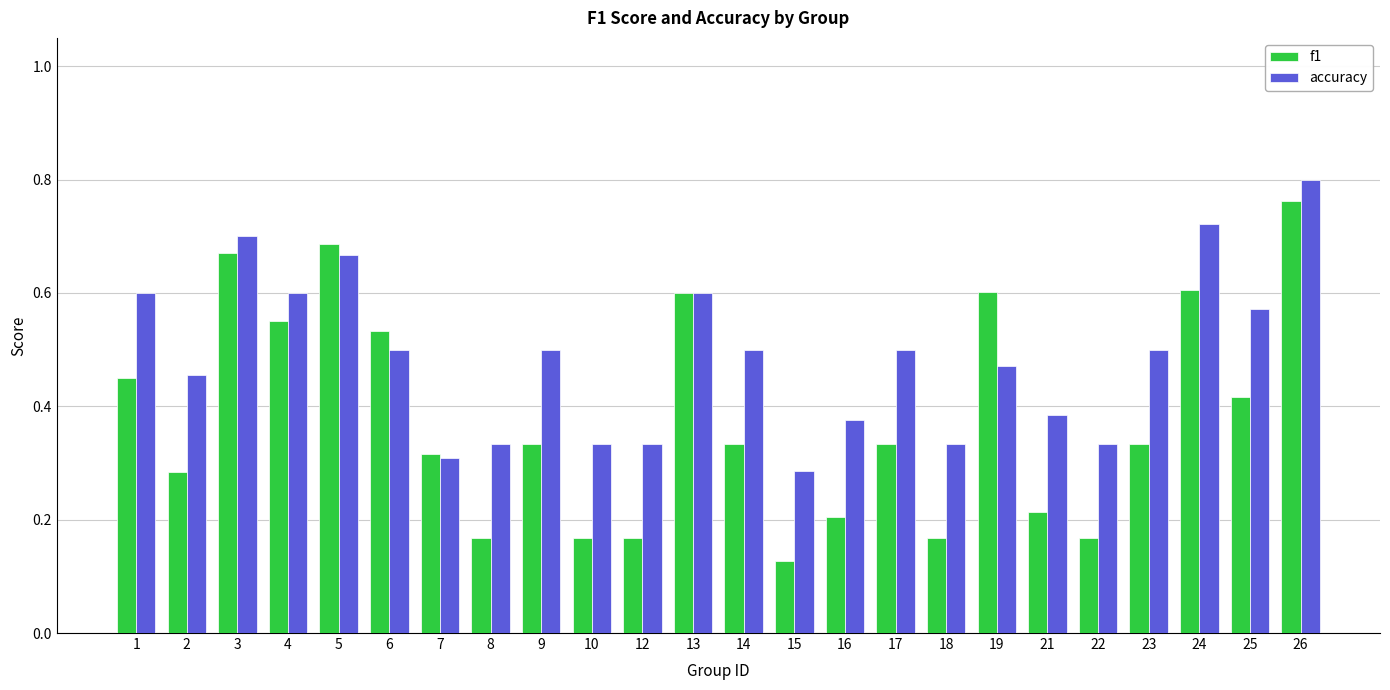

At which category does the chart reach its peak across all series?

26